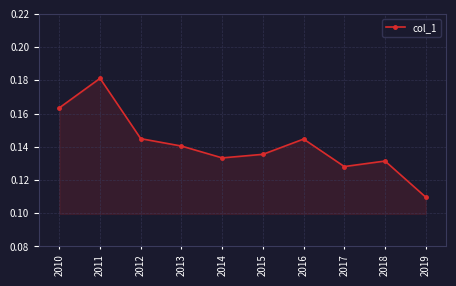

At which category does the chart reach its minimum across all series?

2019